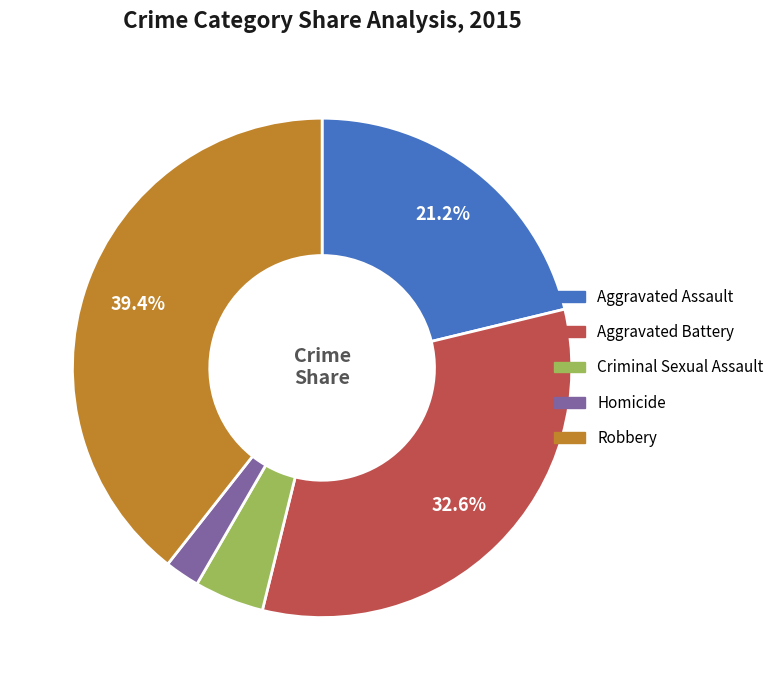

To the nearest percent, what is the combined percentage of Homicide and Criminal Sexual Assault?

7%